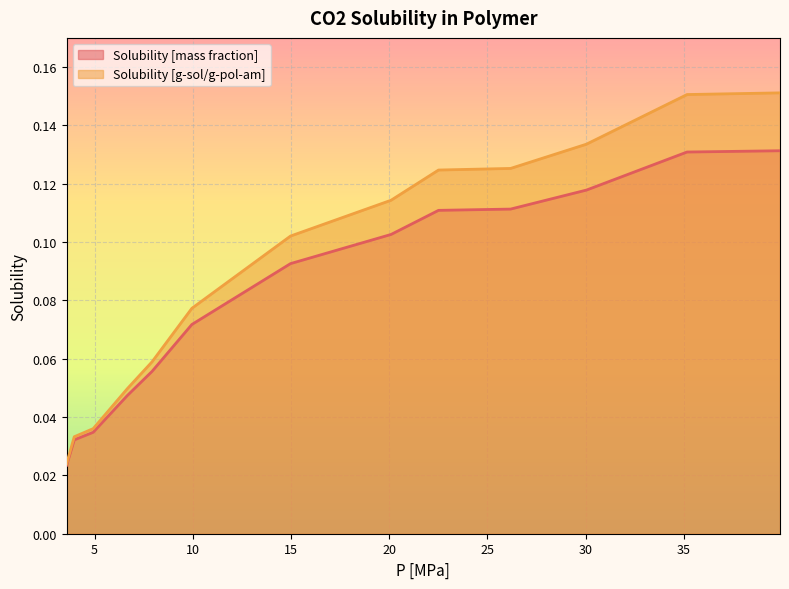

Reading left to right, extract all data points from this chart.

Solubility [mass fraction]: 3.57487922705314=0.0	3.96135265700483=0.0	4.92753623188405=0.0	6.66666666666666=0.0	7.92270531400966=0.1	9.95169082125603=0.1	14.975845410628=0.1	20.0966183574879=0.1	22.5120772946859=0.1	26.183574879227=0.1	30.0483091787439=0.1	35.1690821256038=0.1	39.903381642512=0.1
Solubility [g-sol/g-pol-am]: 3.57487922705314=0.0	3.96135265700483=0.0	4.92753623188405=0.0	6.66666666666666=0.0	7.92270531400966=0.1	9.95169082125603=0.1	14.975845410628=0.1	20.0966183574879=0.1	22.5120772946859=0.1	26.183574879227=0.1	30.0483091787439=0.1	35.1690821256038=0.2	39.903381642512=0.2